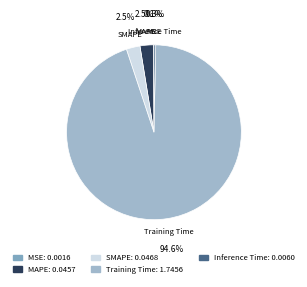

Between Training Time and MAPE, which is larger?

Training Time